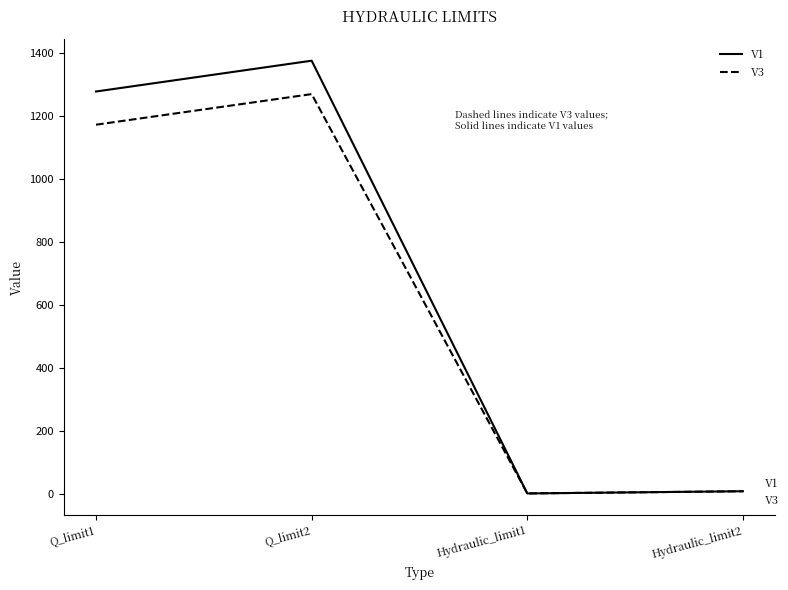

What is the maximum value shown in the chart?

1375.5